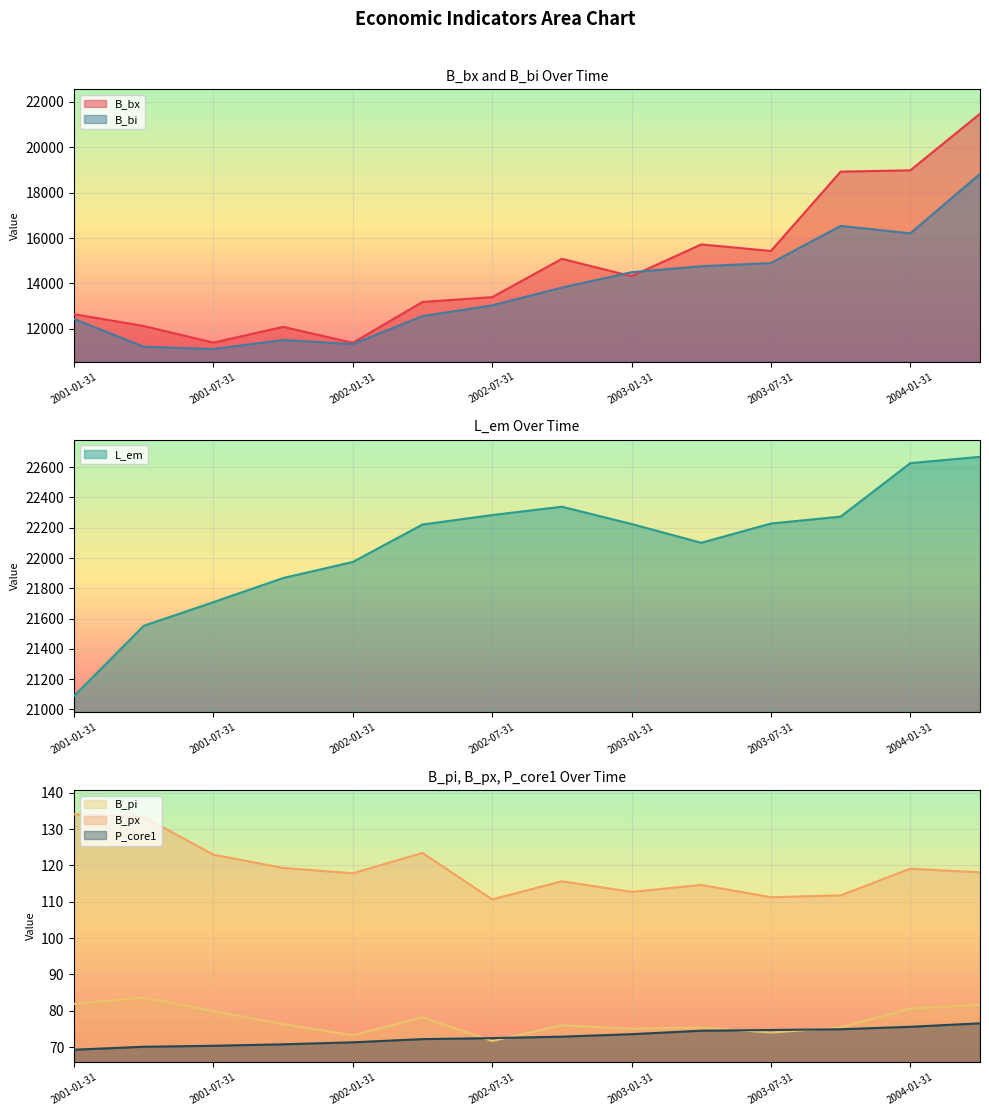

True or false: P_core1 has a value of 74.9 at 2003-10-31.

True